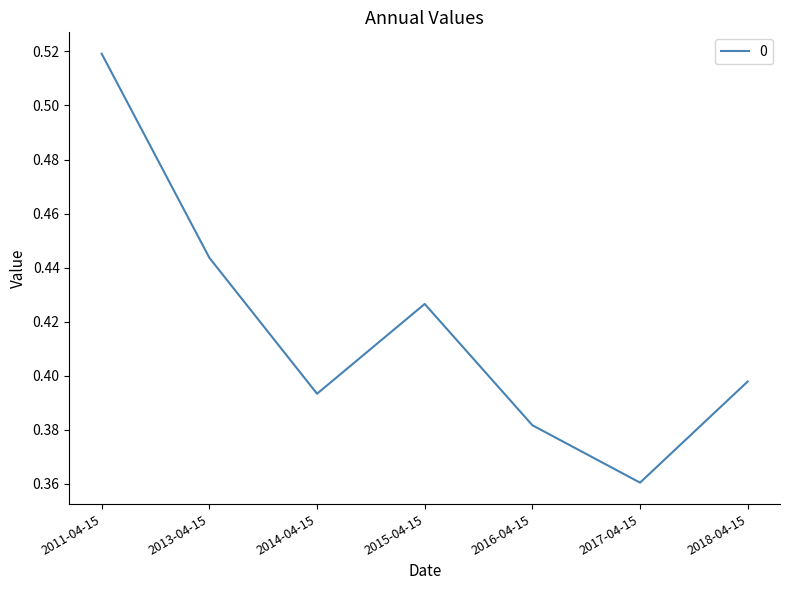

How many lines are shown in the chart?

1